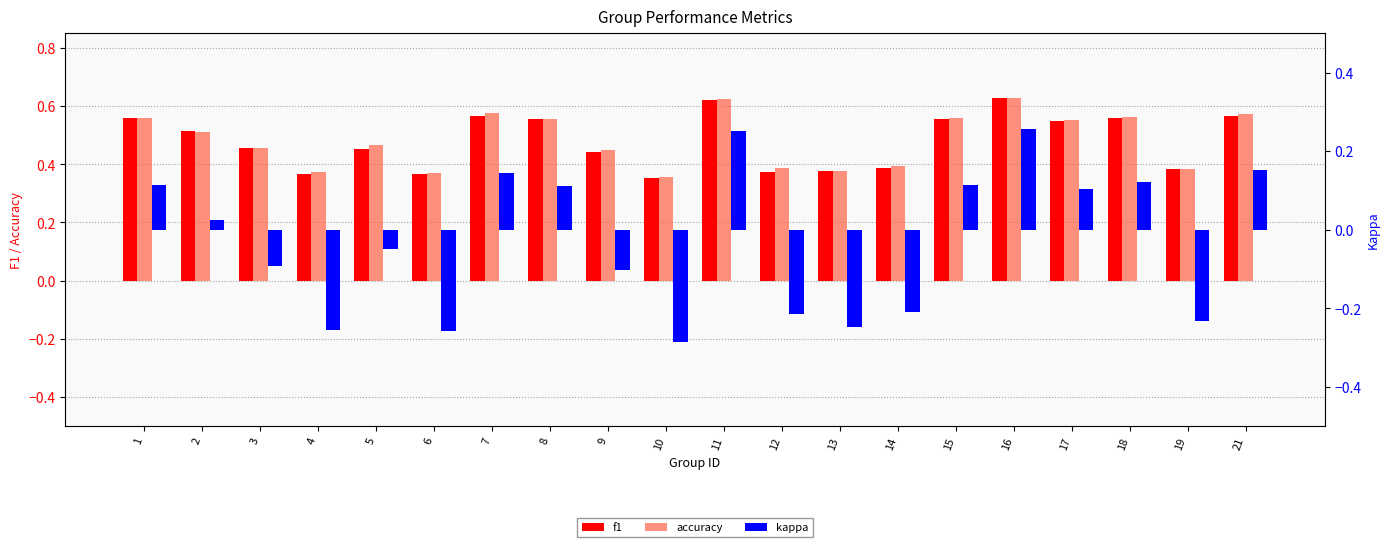

What is the difference between the f1 values at 6 and 11?

0.3